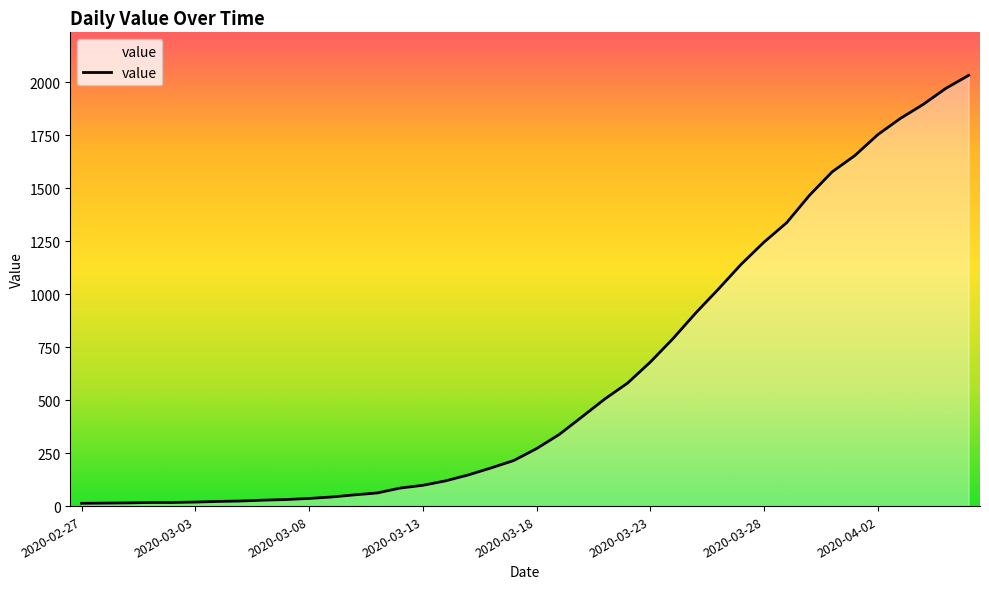

What is the greatest value displayed?

2032